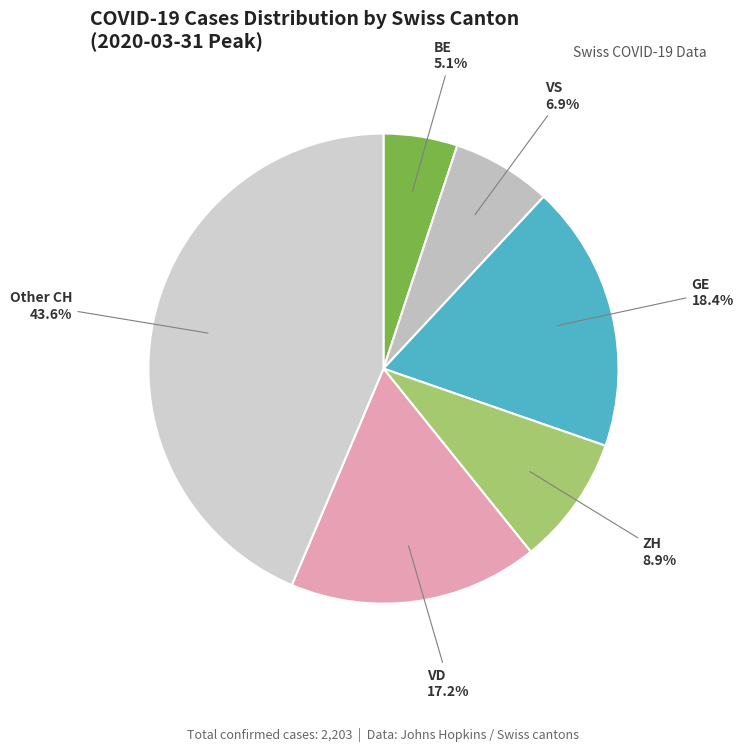

Which slice is the largest?

Other CH